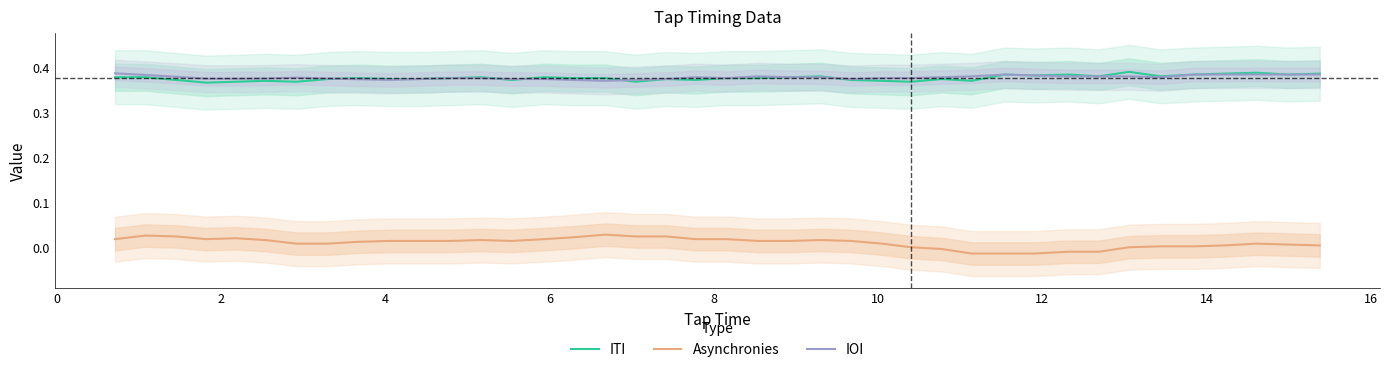

Is it true that Asynchronies equals 0.0 at 33?

False